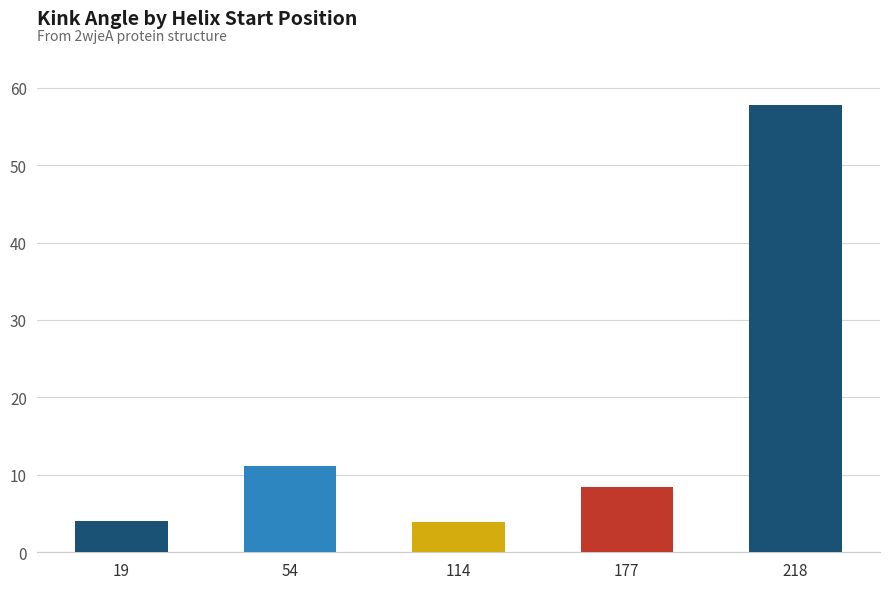

Approximately how many times larger is the value at 19 compared to 218?

0.1